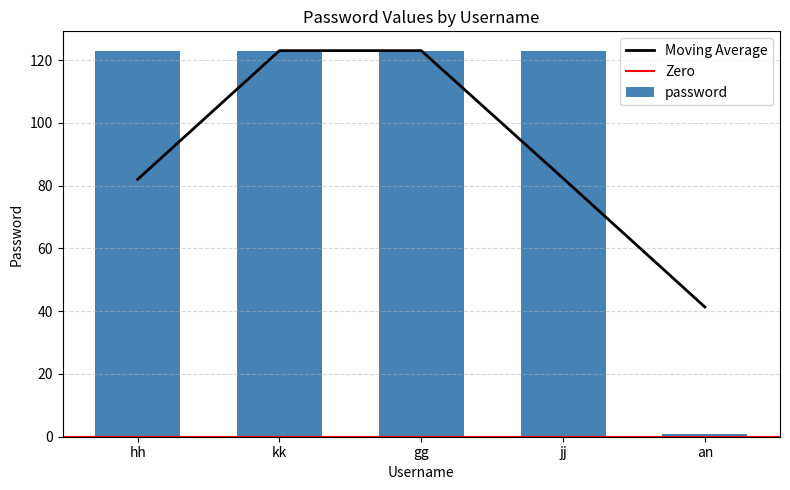

What position from the right is kk?

4